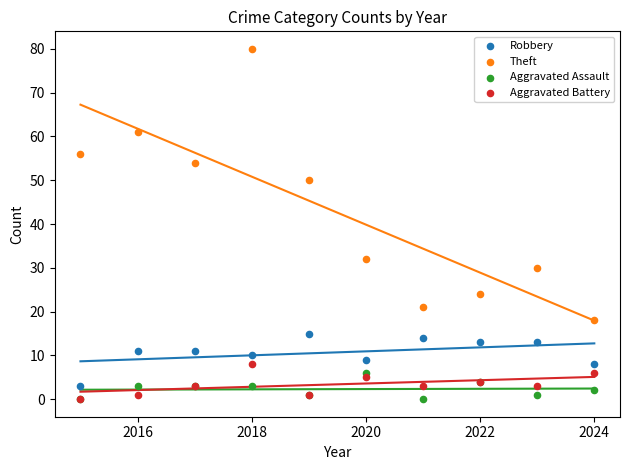

Across all series, what Y value is closest to 40?

32